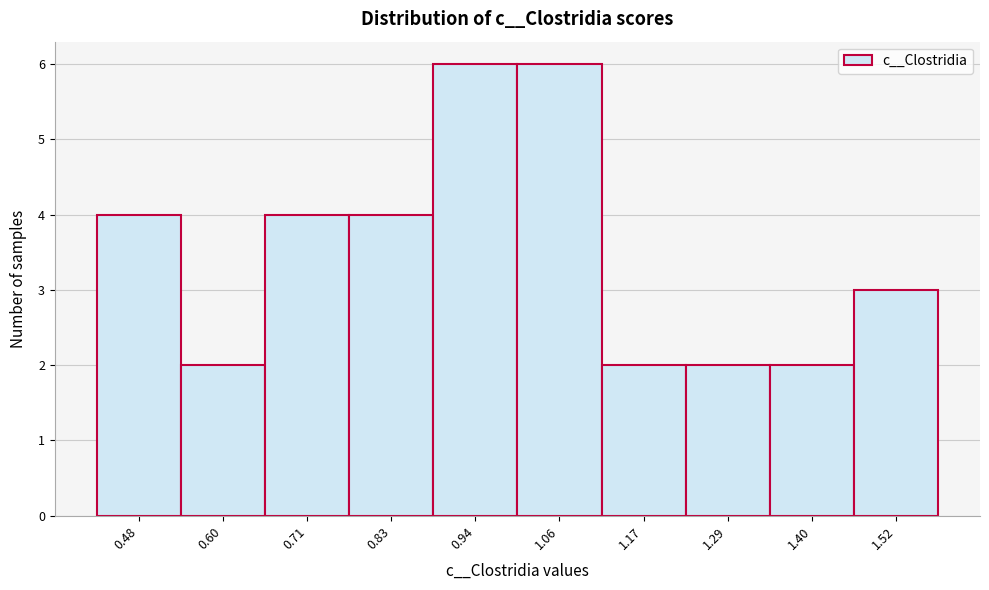

Reading left to right, list every bar in this chart as the range it spans on the x-axis followed by its height. Neither the bar edges nor the heights are printed on the chart, so give them approximately, as read against the axes.

0.42 to 0.54: 4
0.54 to 0.66: 2
0.66 to 0.76: 4
0.76 to 0.88: 4
0.88 to 1.00: 6
1.00 to 1.12: 6
1.12 to 1.24: 2
1.24 to 1.34: 2
1.34 to 1.46: 2
1.46 to 1.58: 3